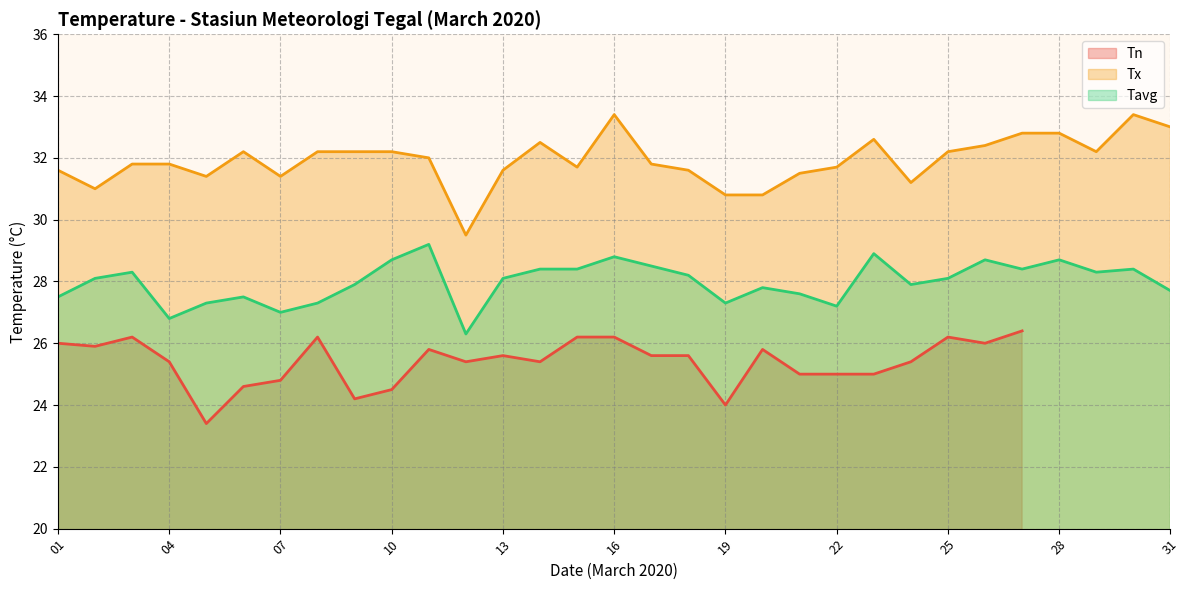

What is the maximum value for Tx?

33.4